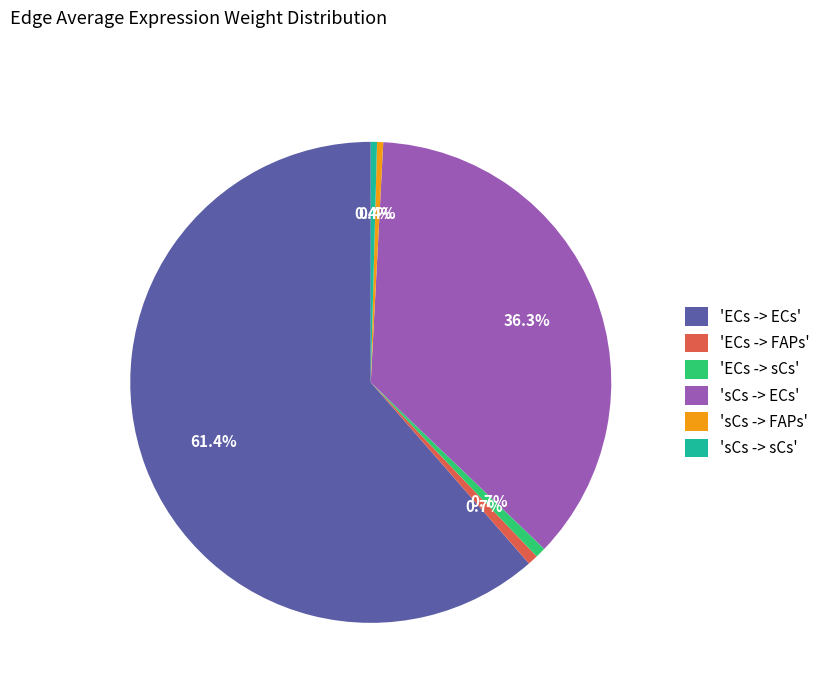

Combined, do 'ECs -> sCs' and 'ECs -> FAPs' account for over 50%?

No